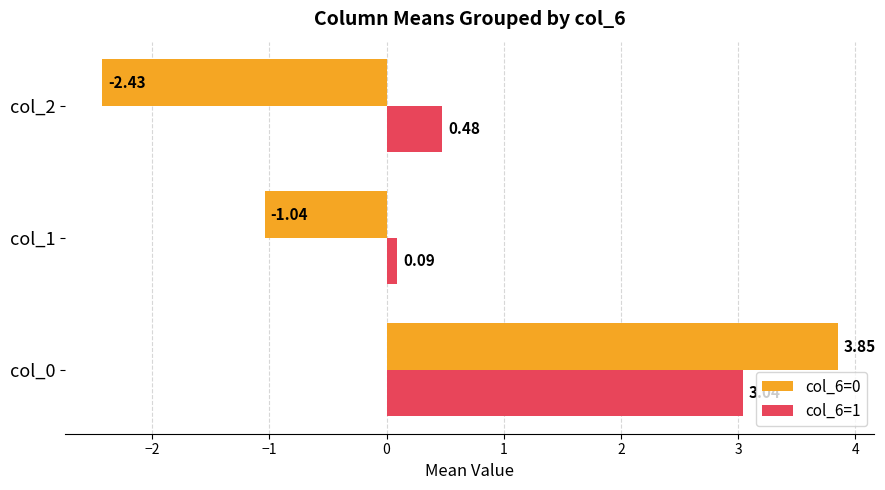

List the series in order of their peak value, lowest first.

col_6=1, col_6=0